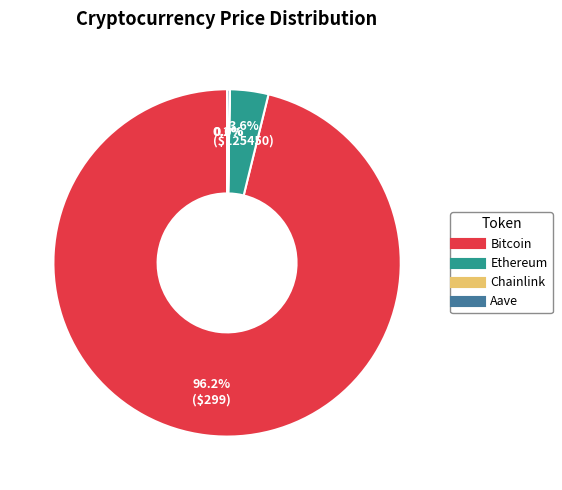

Is there a majority slice in this chart?

Yes